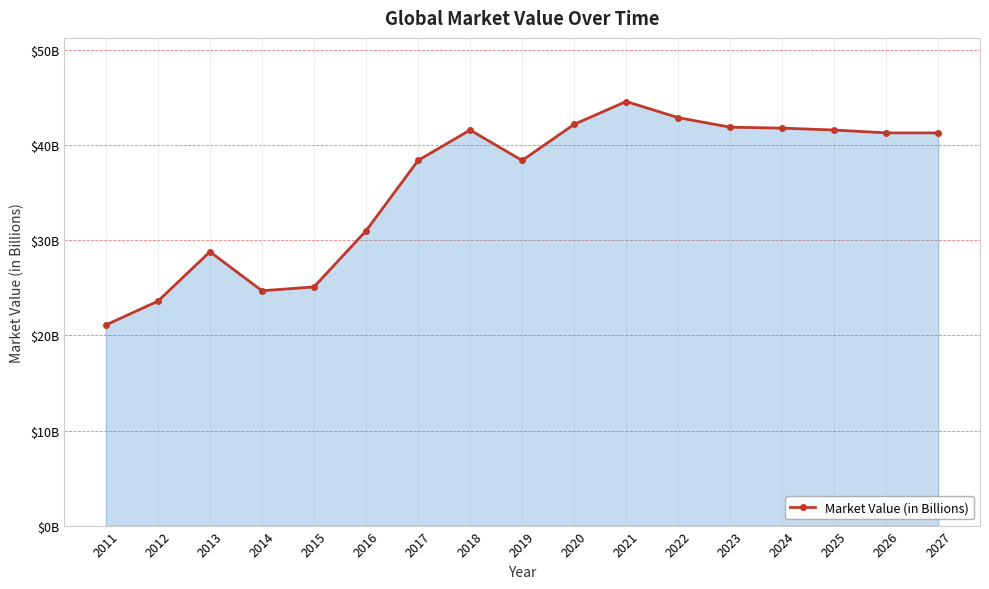

What is the sum of all values?

610.3